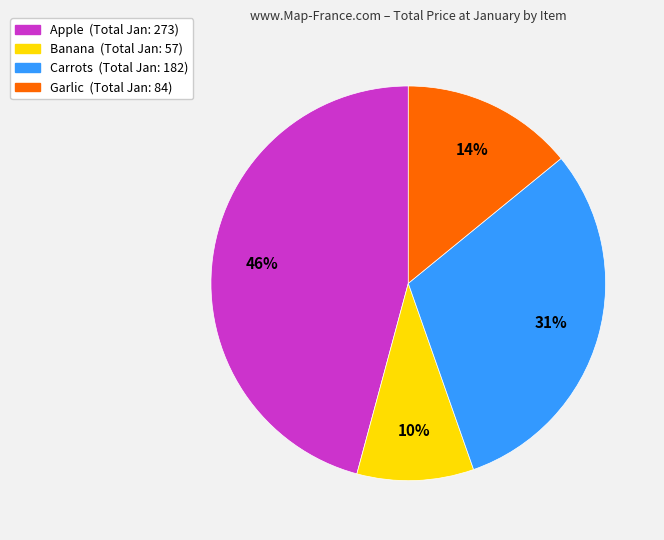

What is the smallest slice in the pie chart?

Banana